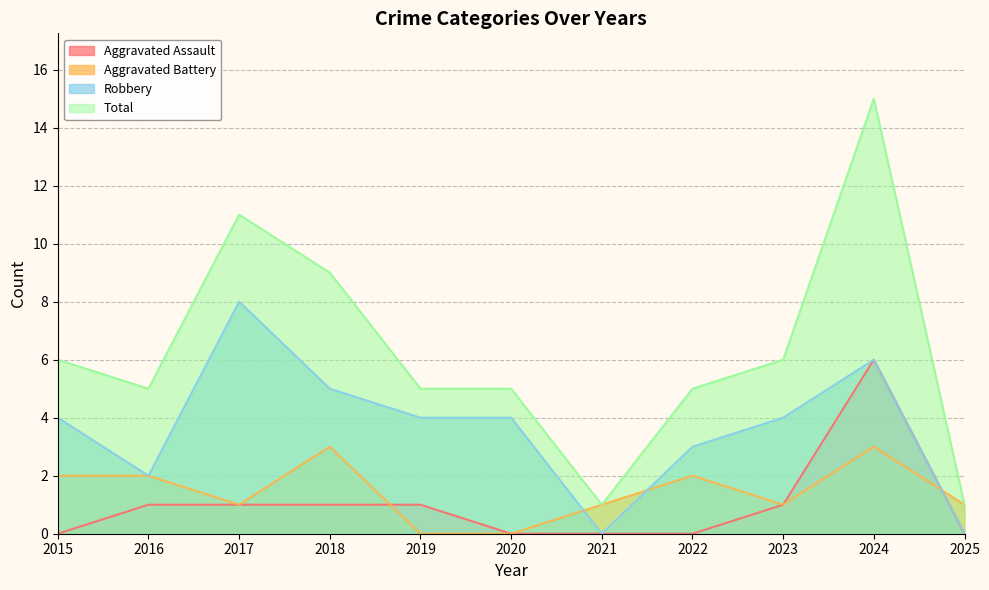

Which label corresponds to the smallest value in the chart?

2015